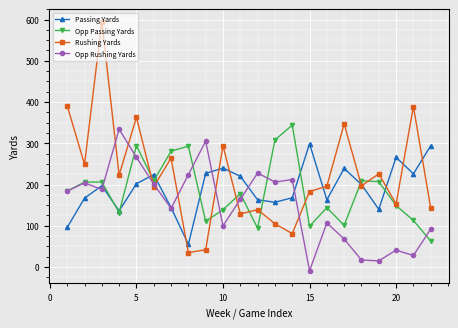

How many distinct data groups are displayed?

4